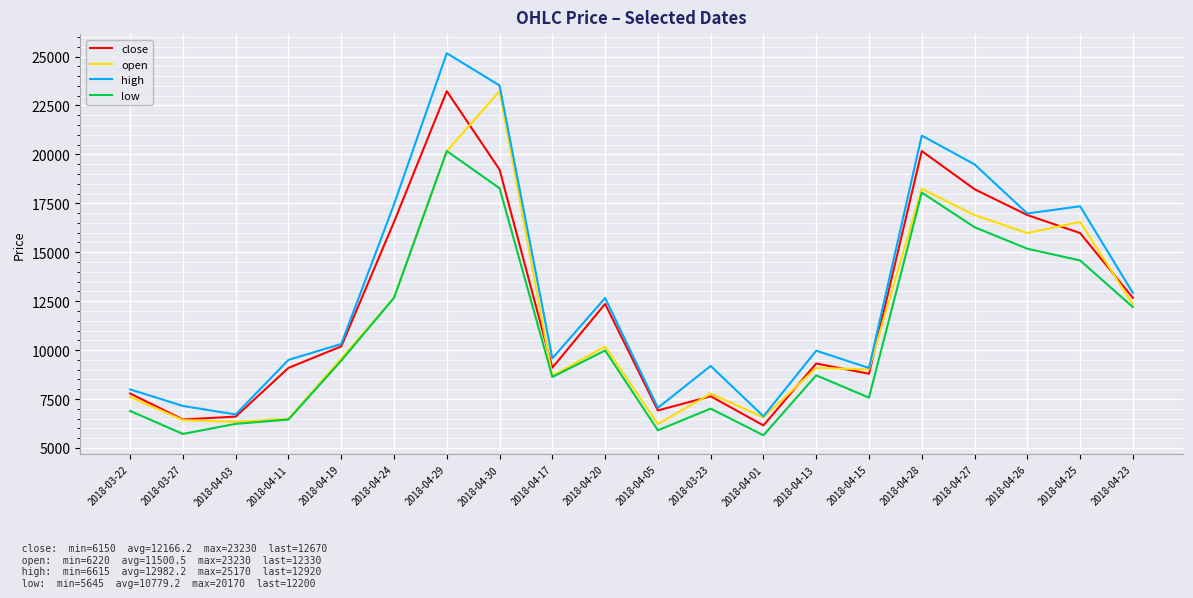

True or false: low and high cross at least once.

False